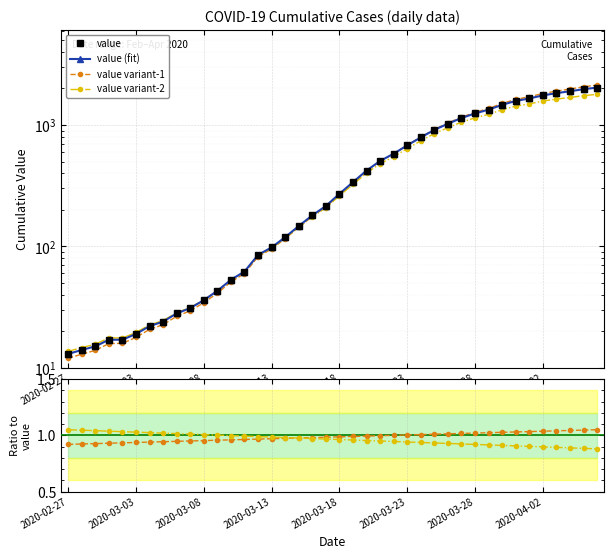

True or false: value variant-1 has a value of 1588.1 at 28.

False